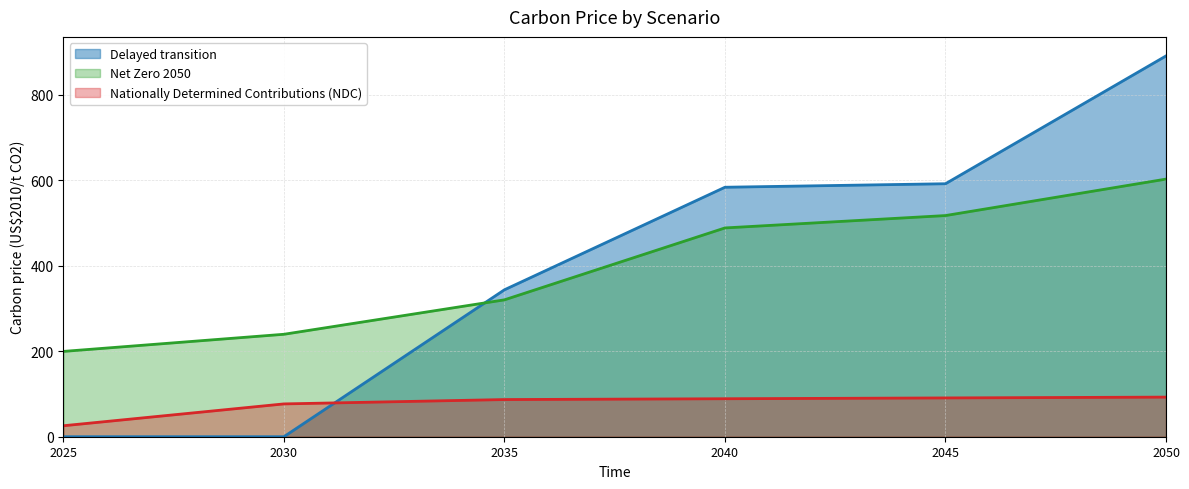

Between 2025 and 2030, which series saw the biggest shift?

Nationally Determined Contributions (NDC)